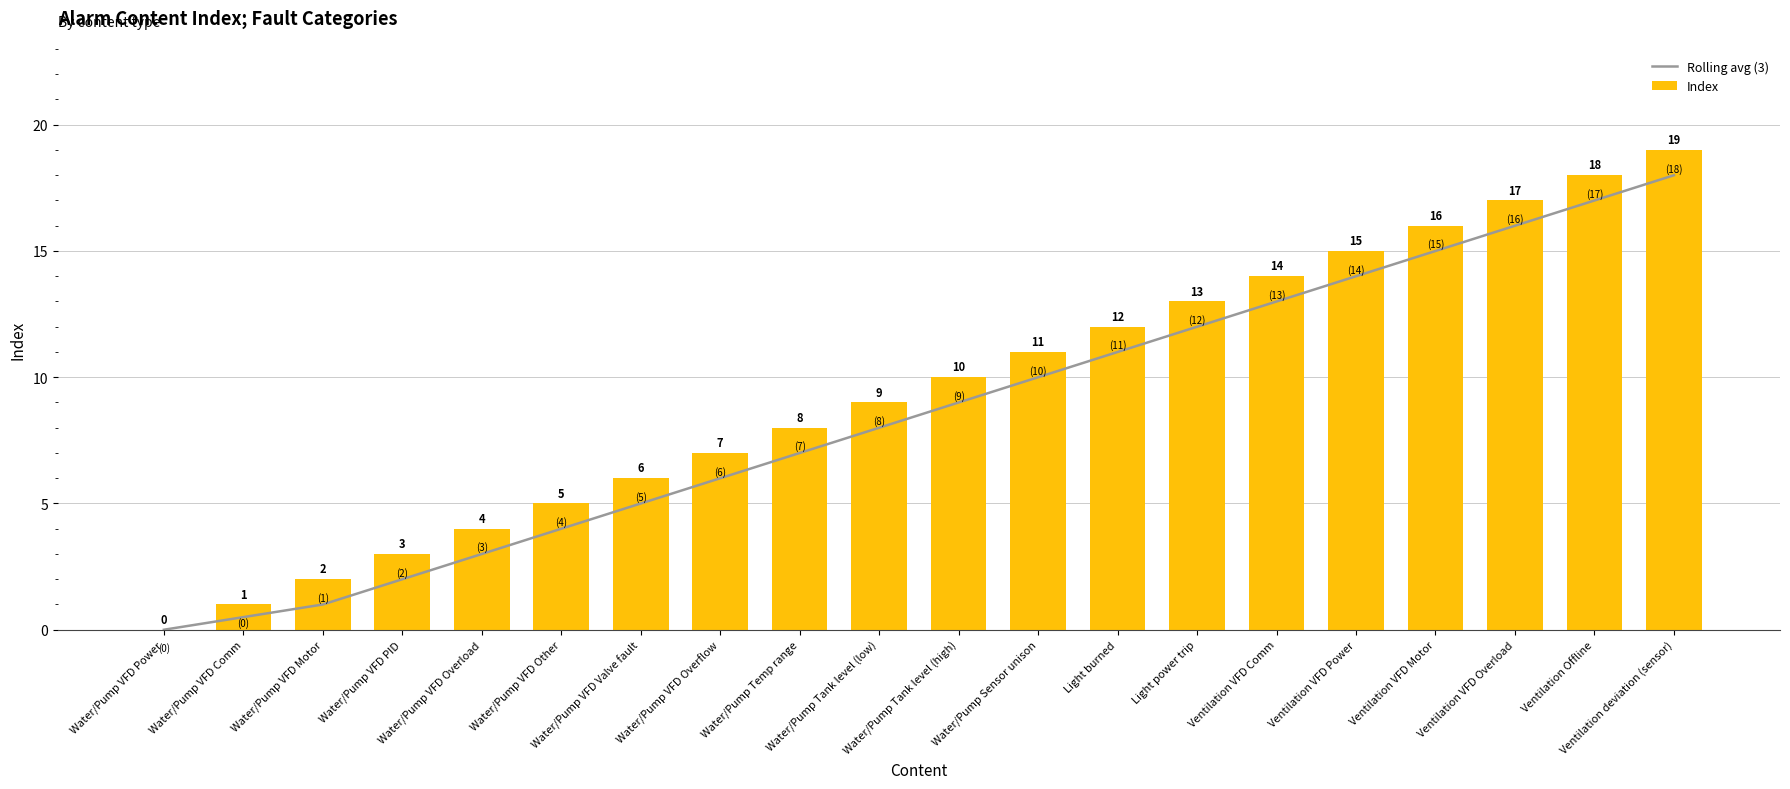

What is the label of the 13th bar from the left?

Light burned